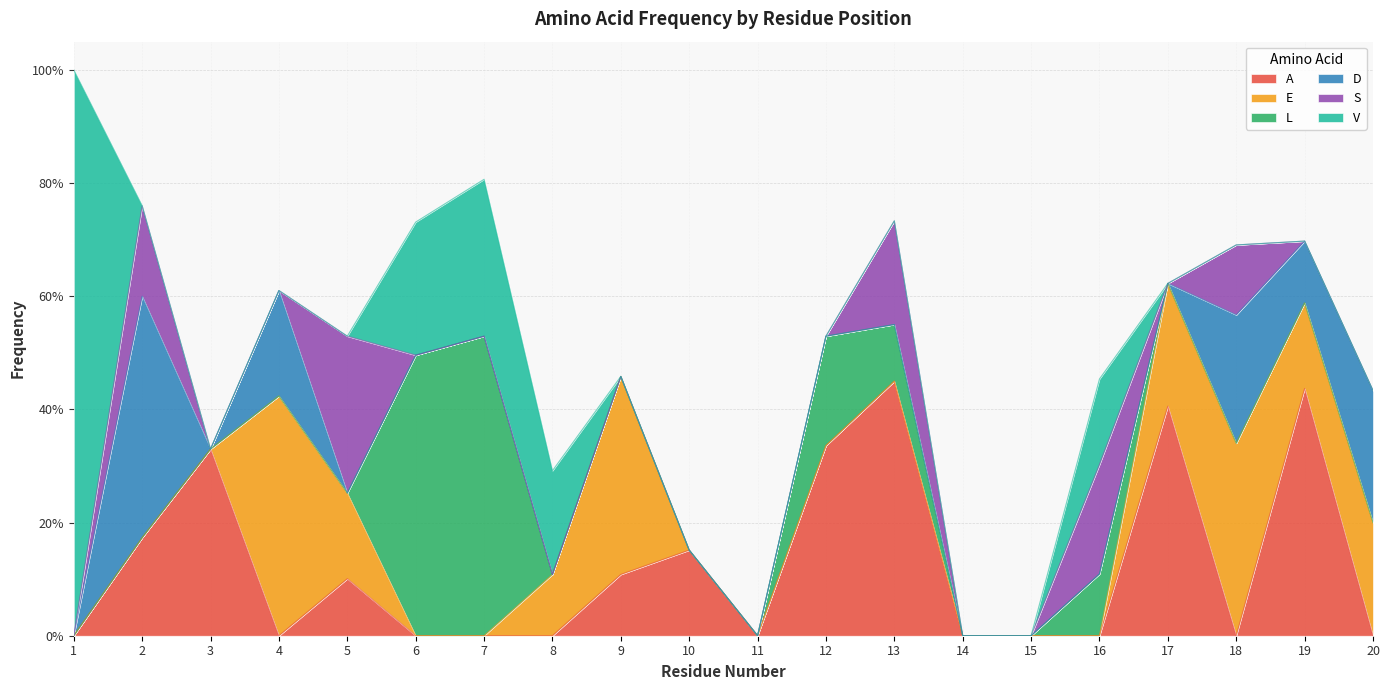

Where is the first local maximum for D?

2